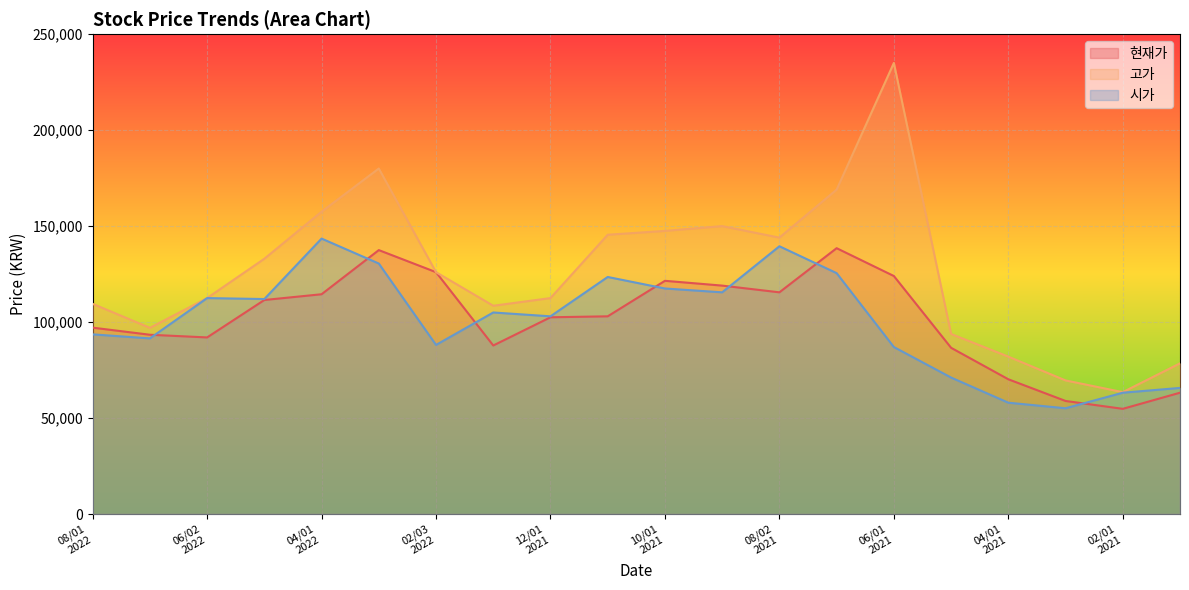

What is the difference between the maximum and minimum values in the 고가 series?

171500